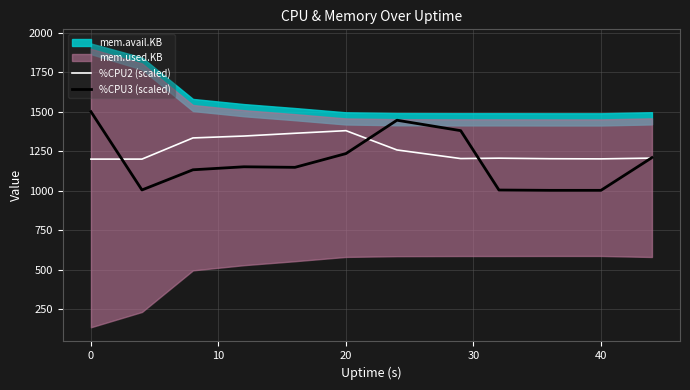

How many interior local valleys does the %CPU2 (scaled) series have?

2